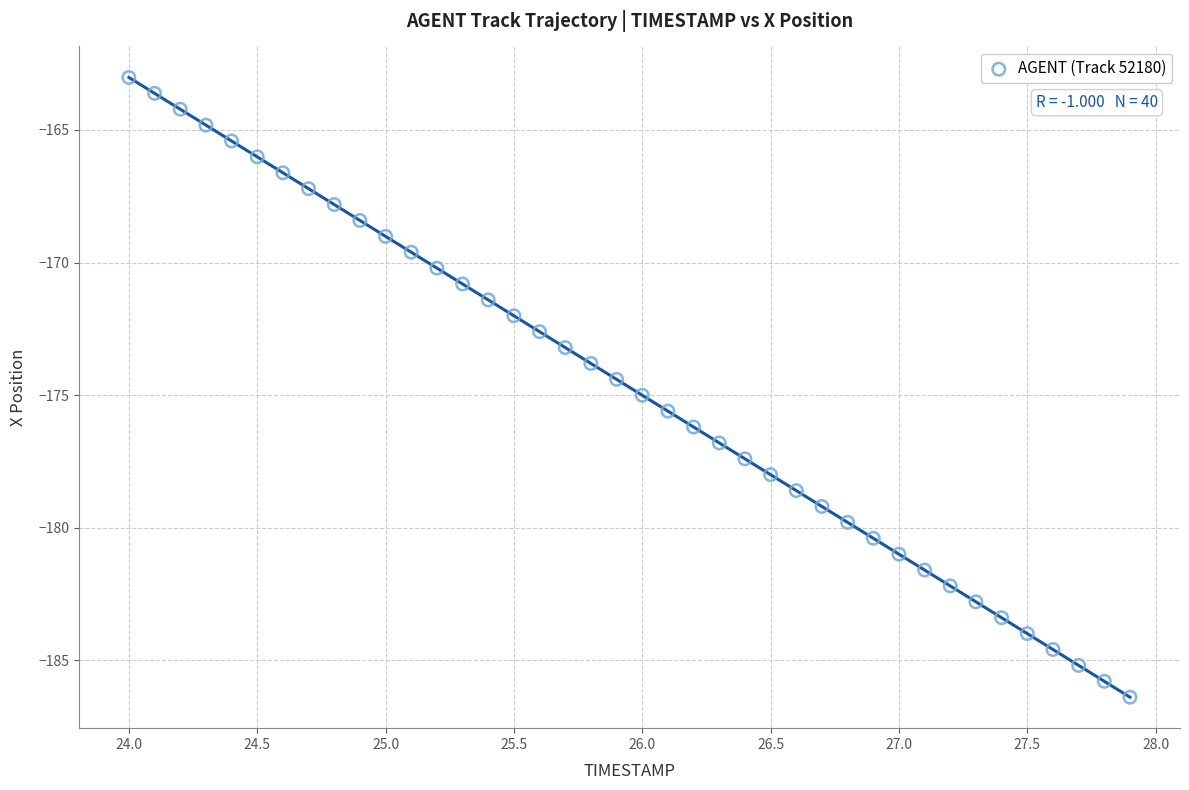

What is the range of Y values (max minus min)?

23.4